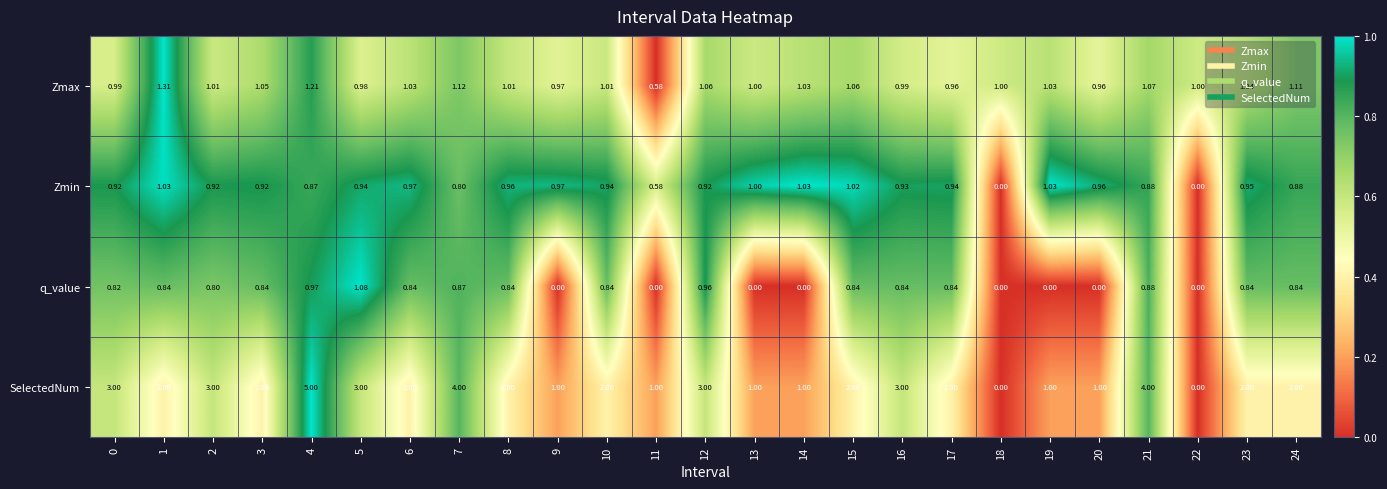

Which series has the largest range (max minus min)?

SelectedNum